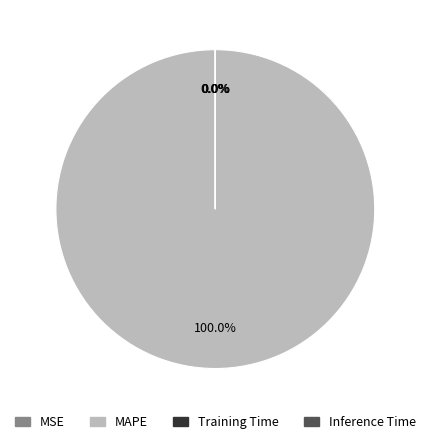

Between MAPE and MSE, which is larger?

MAPE